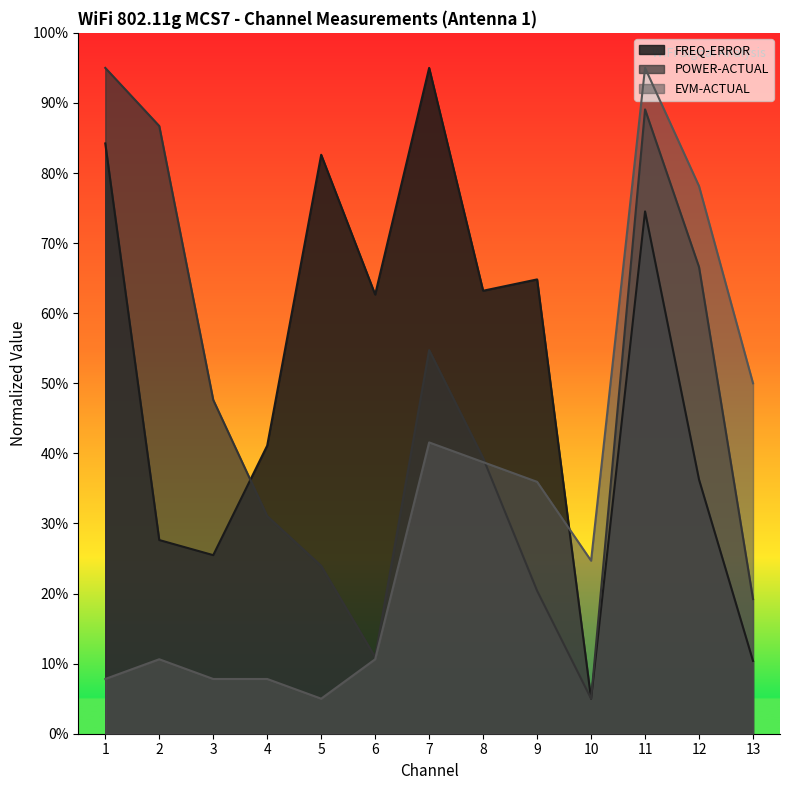

Is the value of POWER-ACTUAL at 5 greater than the value of EVM-ACTUAL at 6?

Yes